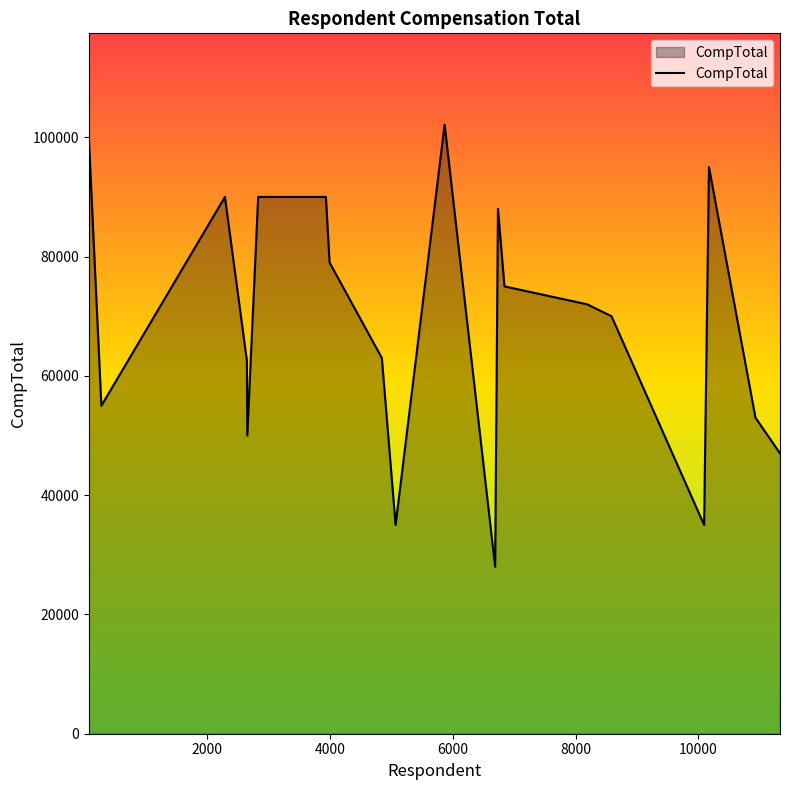

What is the difference between the maximum and minimum values?

74112